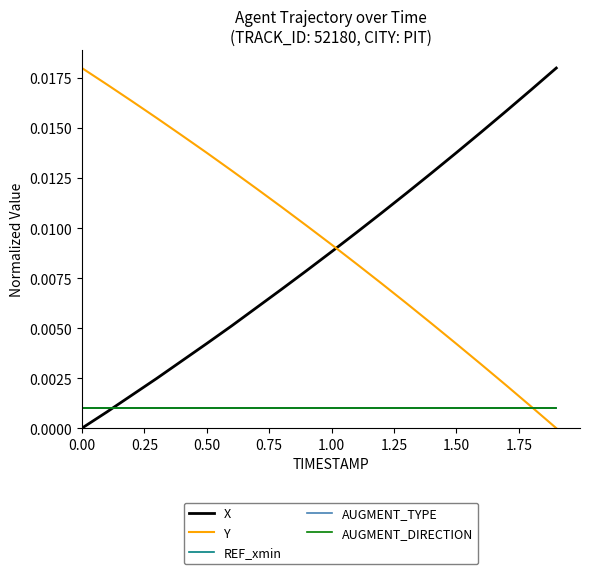

Does the chart have visible grid lines?

No